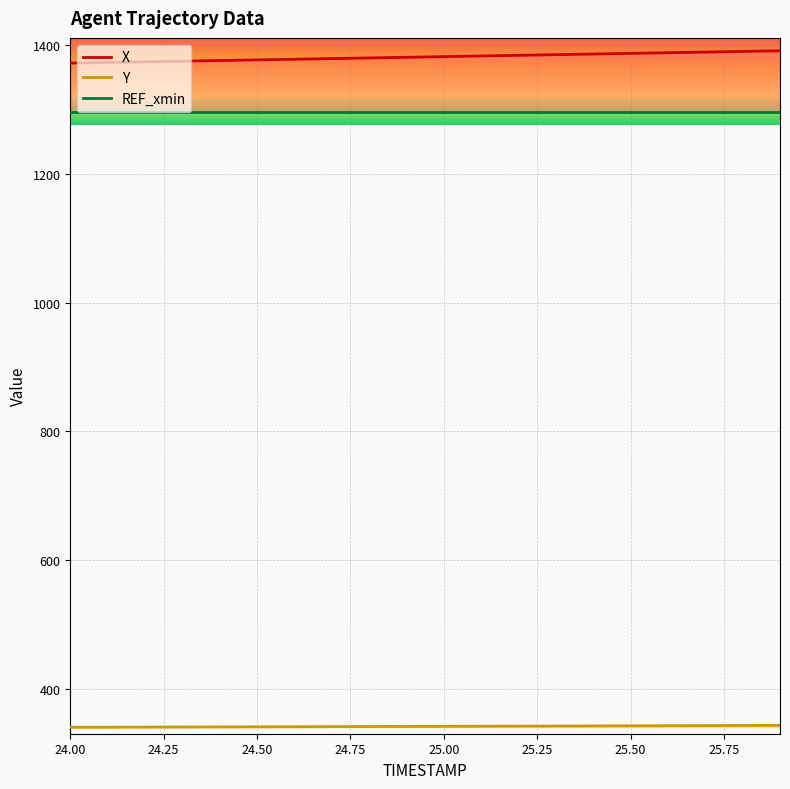

Is it true that X equals 1390.3 at 25.8?

True